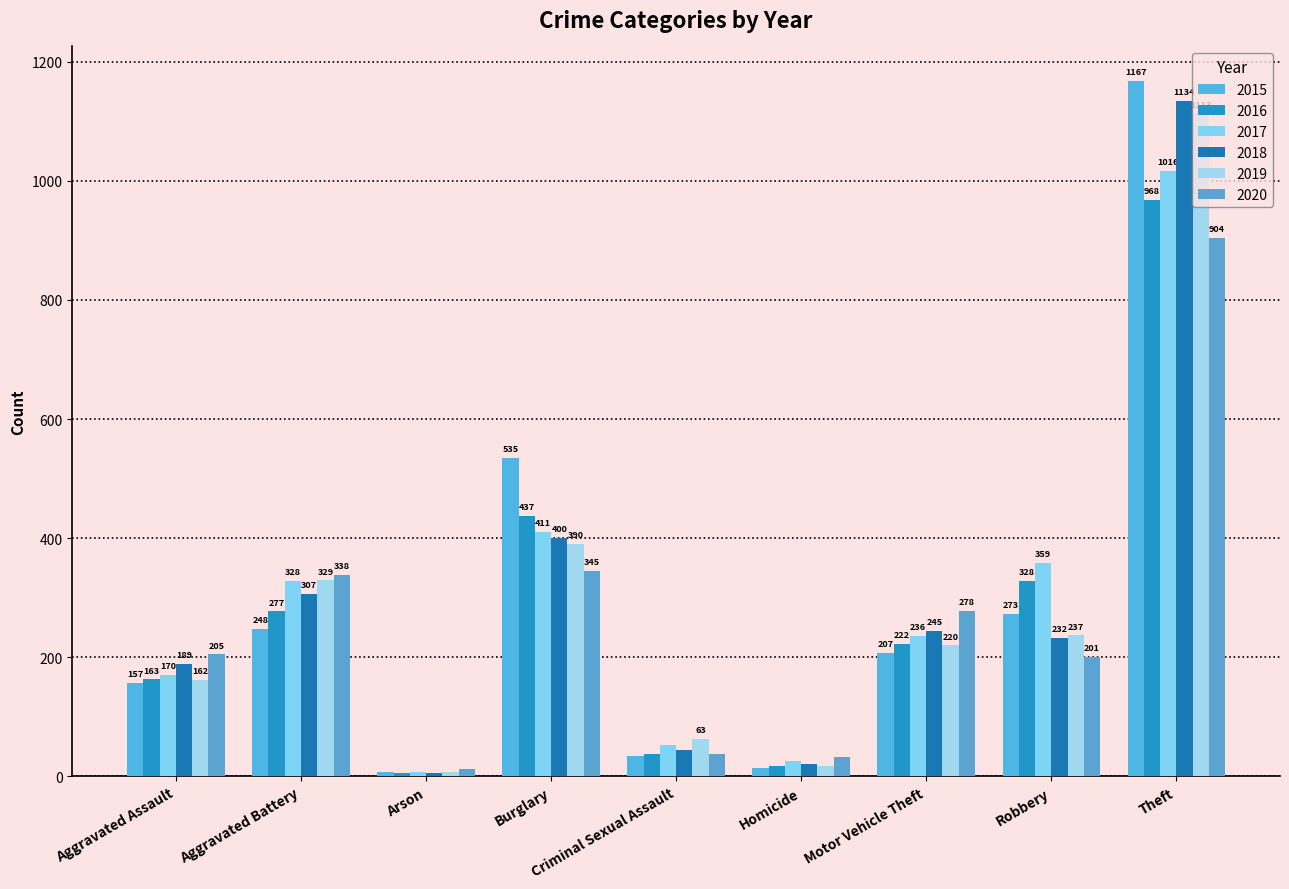

How many series are shown in this chart?

6